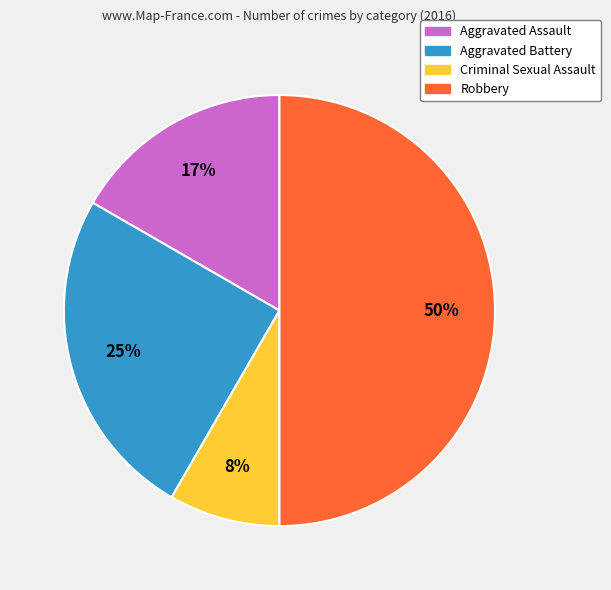

Which category has the biggest portion of the pie?

Robbery